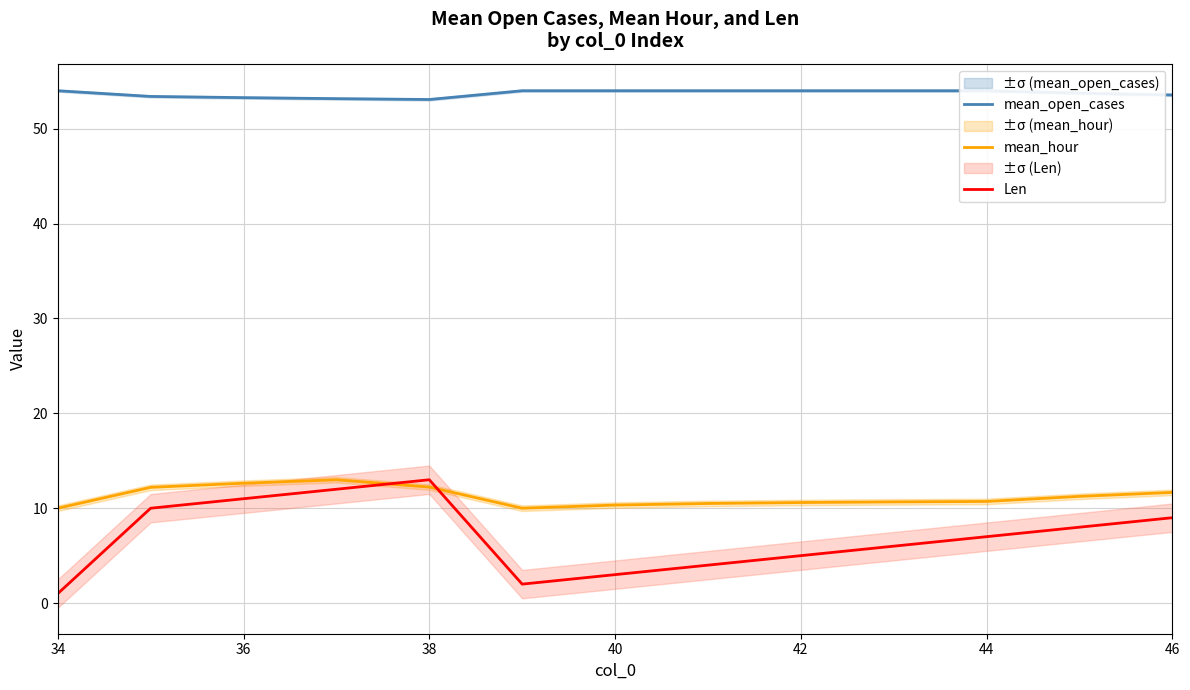

Reading right to left, extract all data points from this chart.

mean_open_cases: 53.6	53.8	54.0	54.0	54.0	54.0	54.0	54.0	53.1	53.2	53.3	53.4	54.0
mean_hour: 11.7	11.2	10.7	10.7	10.6	10.5	10.3	10.0	12.2	13.0	12.6	12.2	10.0
Len: 9.0	8.0	7.0	6.0	5.0	4.0	3.0	2.0	13.0	12.0	11.0	10.0	1.0